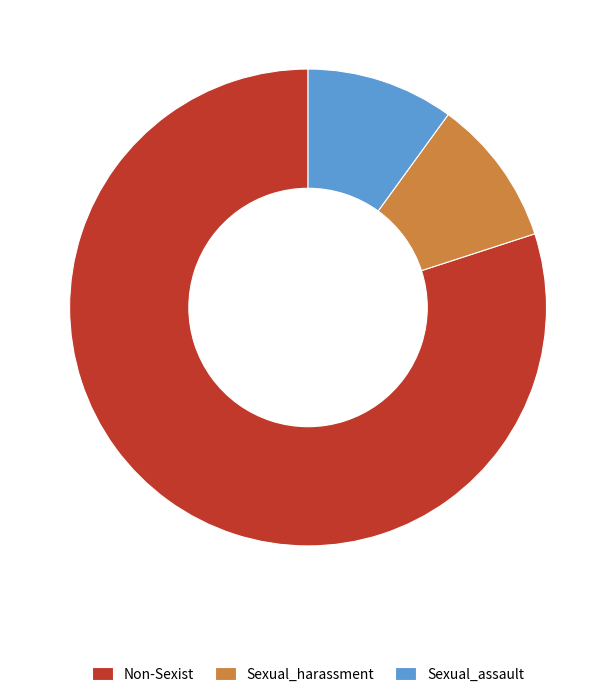

Which category has the biggest portion of the pie?

Non-Sexist